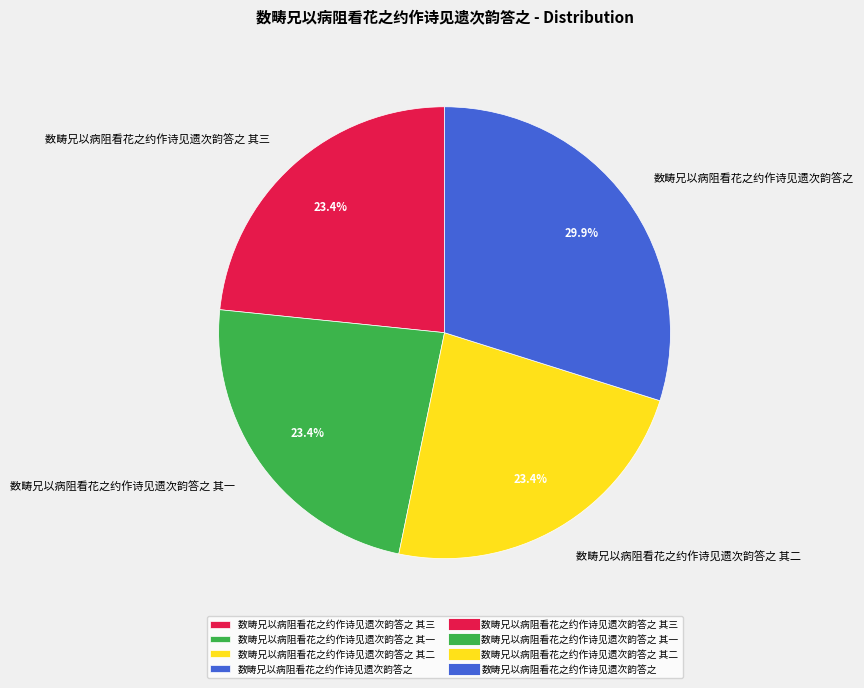

How many segments does this pie chart have?

4